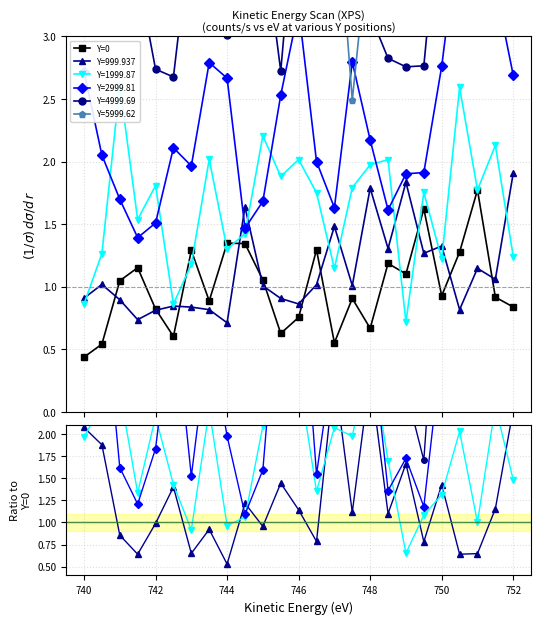

What is the smallest value displayed?

0.4